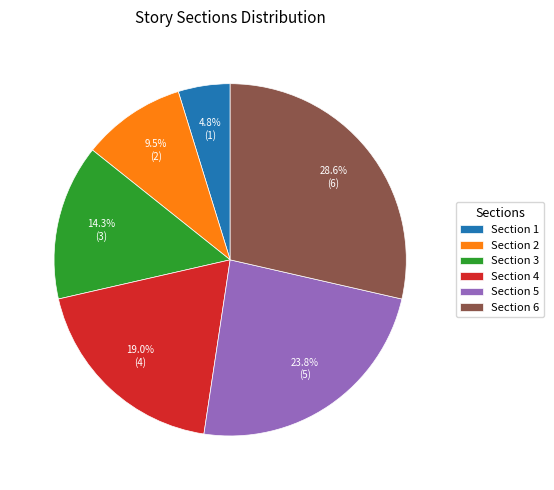

To the nearest percent, what percentage of the pie is Section 5?

24%